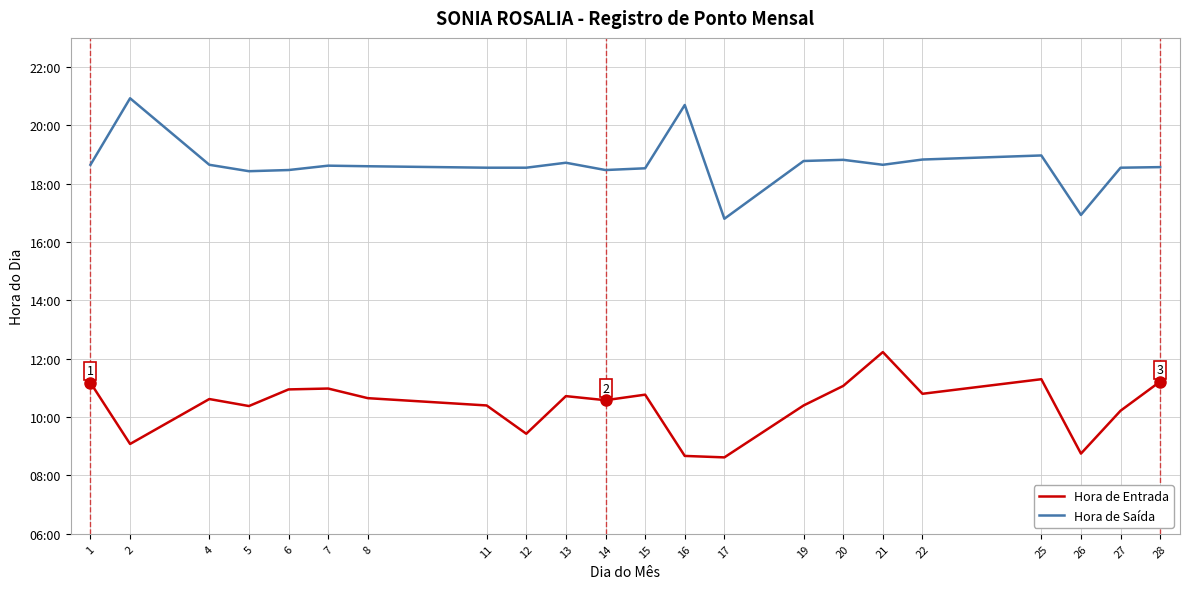

What are all the series names shown in the legend?

Hora de Entrada, Hora de Saída